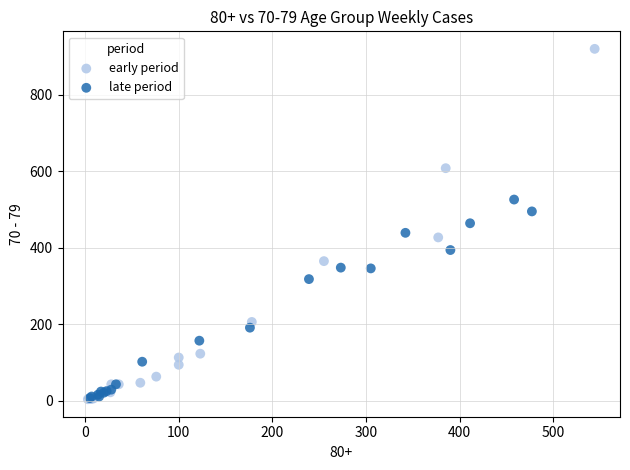

Which series contains the highest Y value?

early period